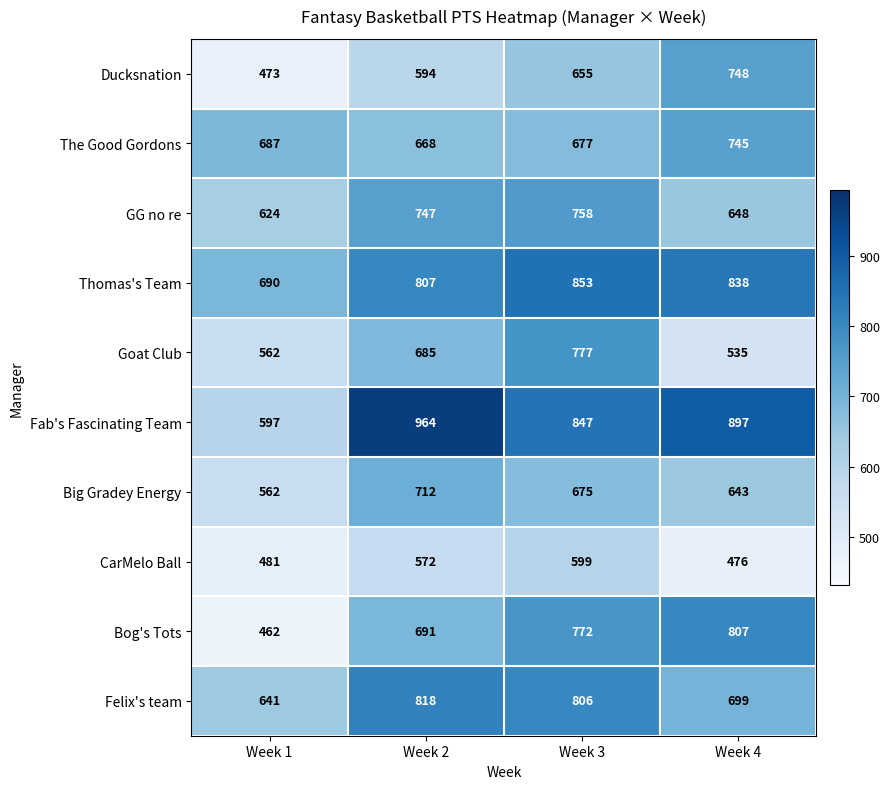

List the series in order of their peak value, lowest first.

CarMelo Ball, Big Gradey Energy, The Good Gordons, Ducksnation, GG no re, Goat Club, Bog's Tots, Felix's team, Thomas's Team, Fab's Fascinating Team